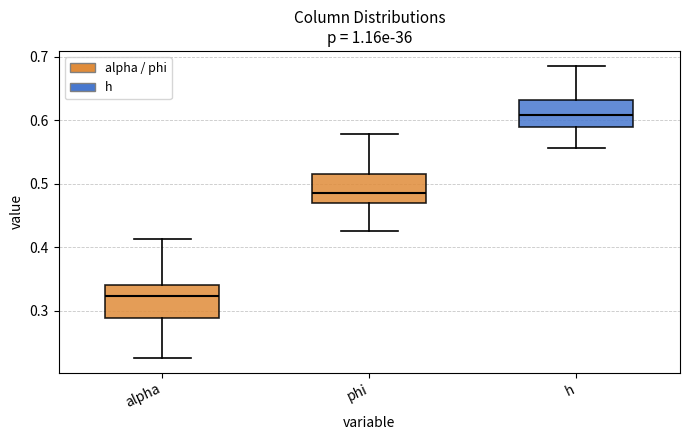

Which box has the lowest median line?

alpha